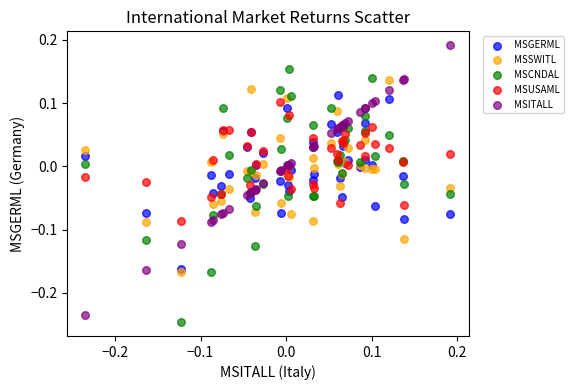

What are all the series names shown in the legend?

MSGERML, MSSWITL, MSCNDAL, MSUSAML, MSITALL